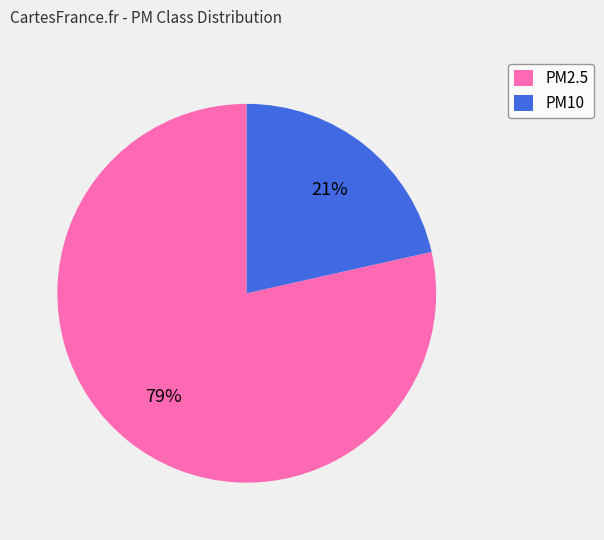

Does any single category account for the majority?

Yes